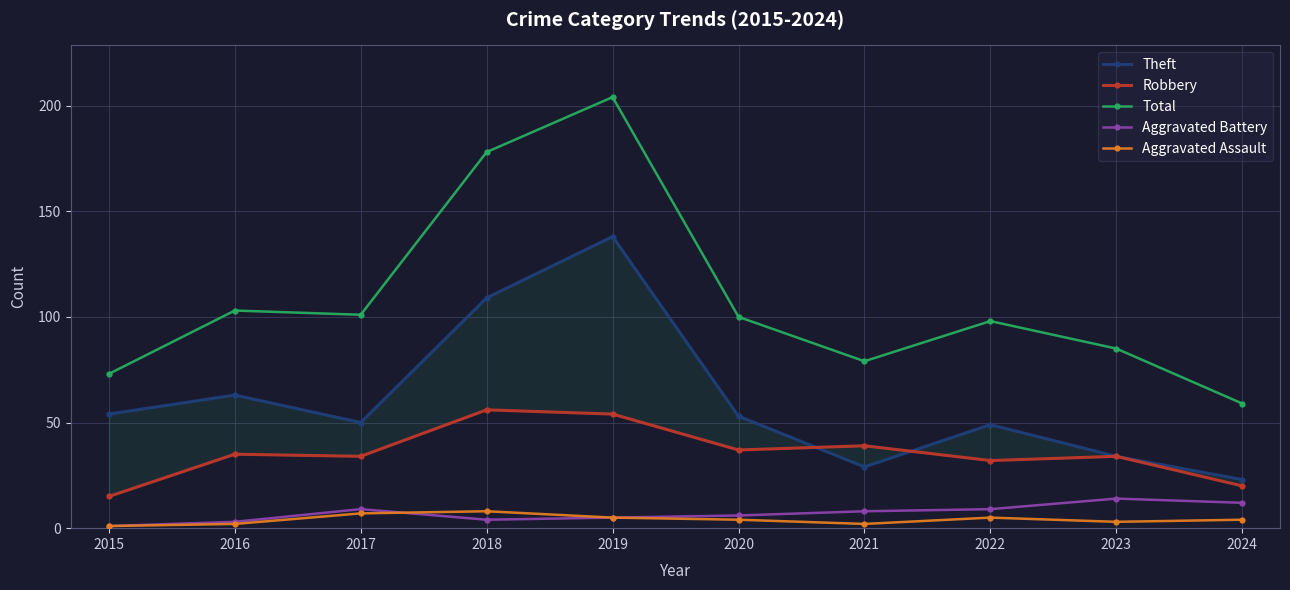

At 2017, list the series in order from largest to smallest.

Total, Theft, Robbery, Aggravated Battery, Aggravated Assault